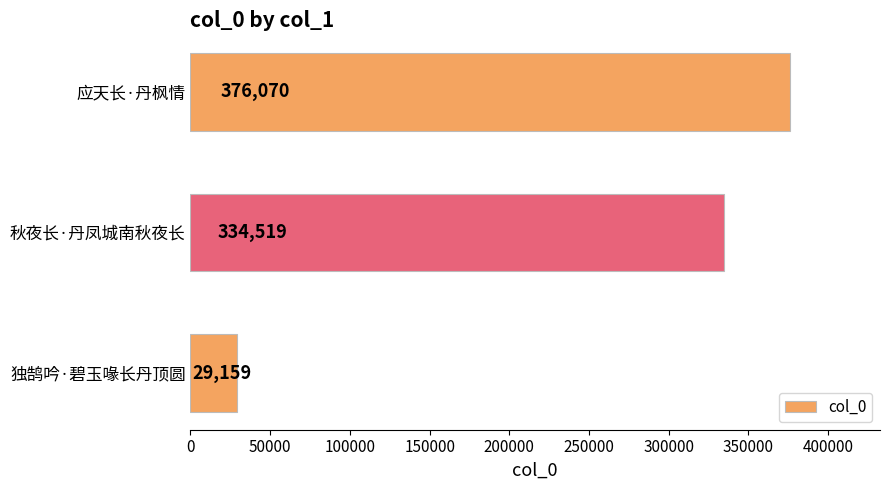

What is the greatest value displayed?

376070